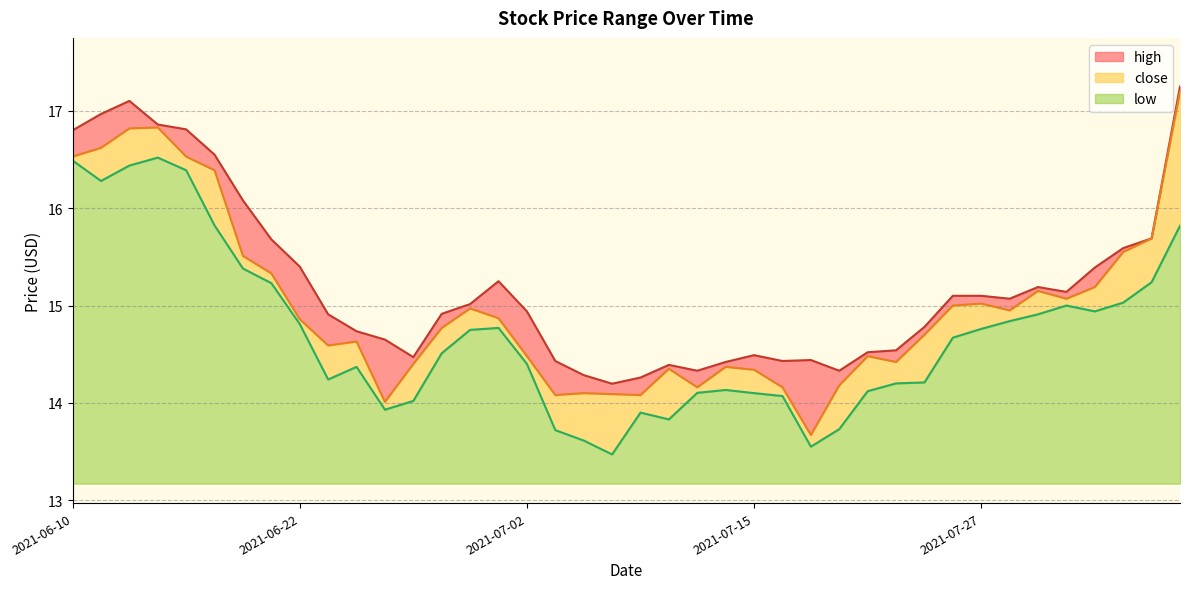

What is the maximum value for high?

17.2